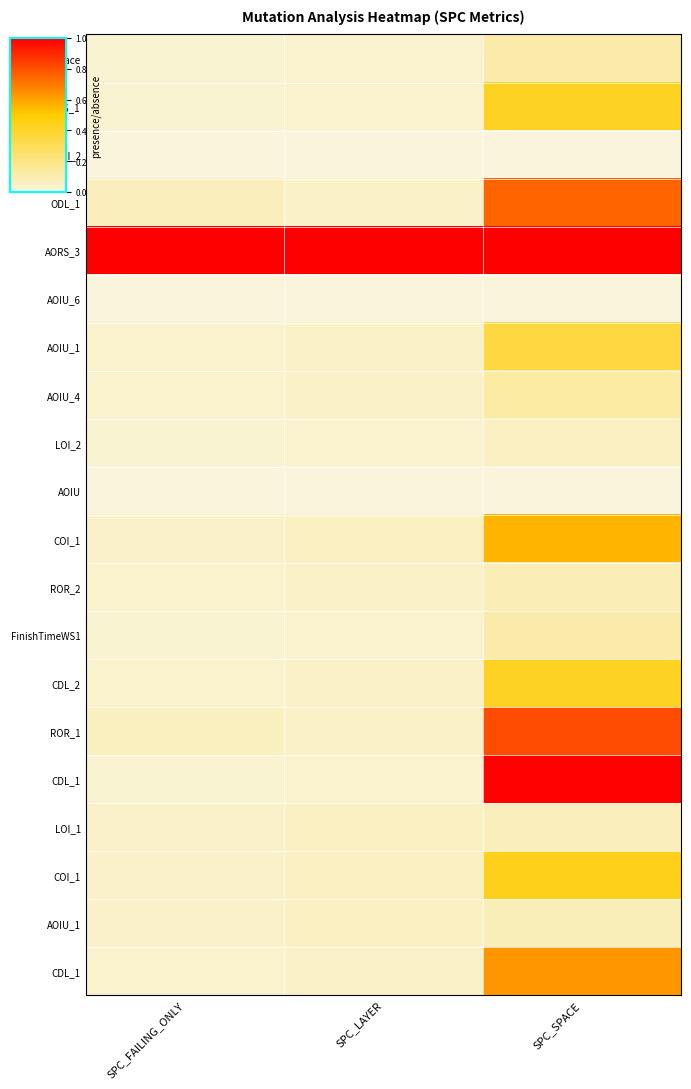

How many data points does each series have?

3